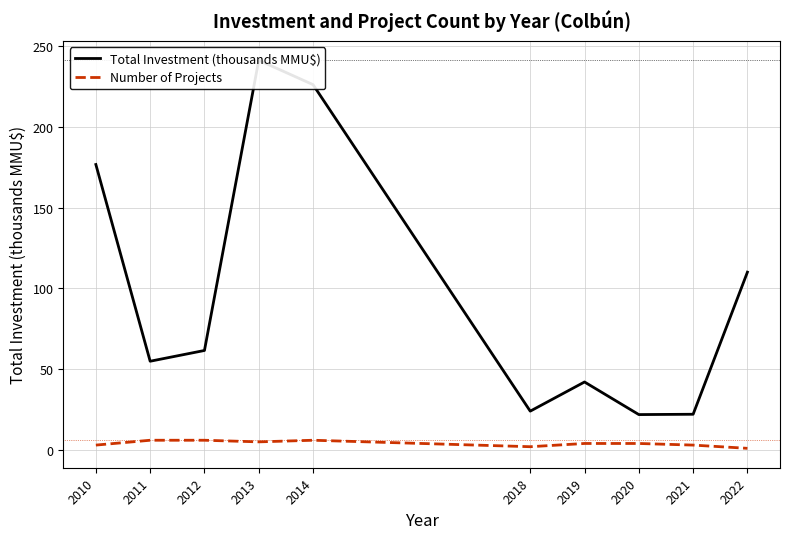

Where is Number of Projects nearest to the value 3?

2010